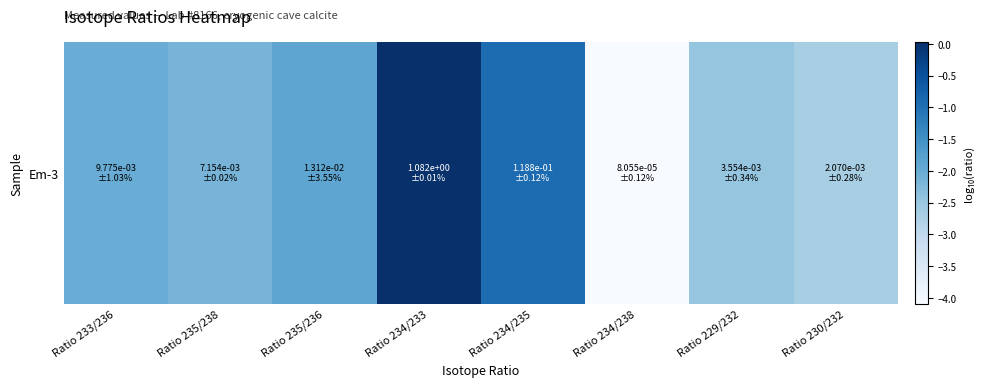

List the labels in order of value, smallest first.

Ratio 234/238, Ratio 230/232, Ratio 229/232, Ratio 235/238, Ratio 233/236, Ratio 235/236, Ratio 234/235, Ratio 234/233